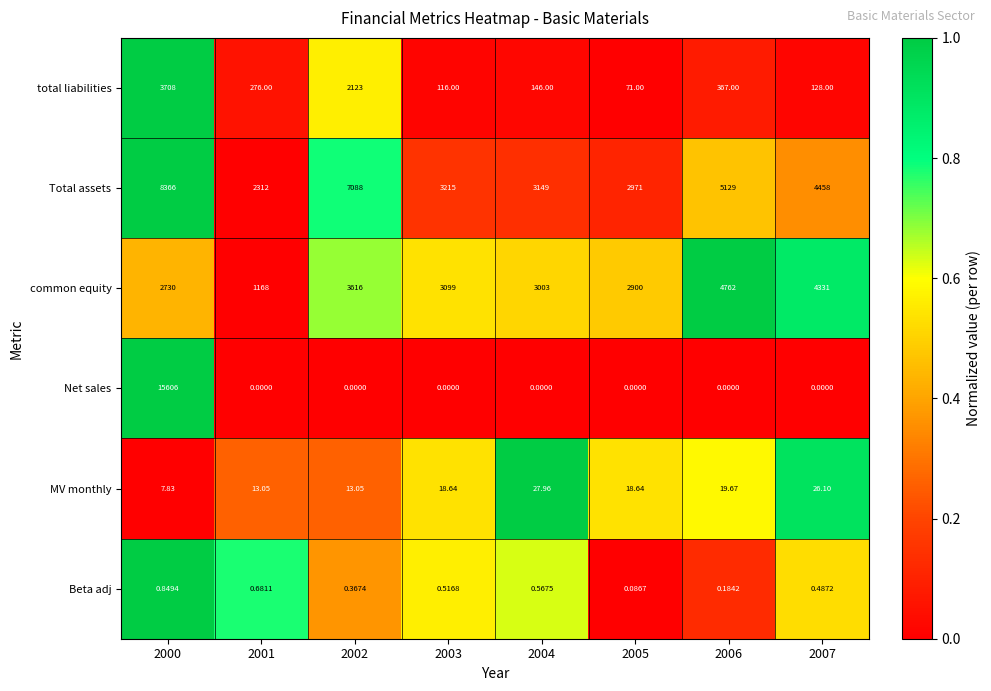

Is the value of MV monthly at 2005 greater than the value of Beta adj at 2006?

Yes